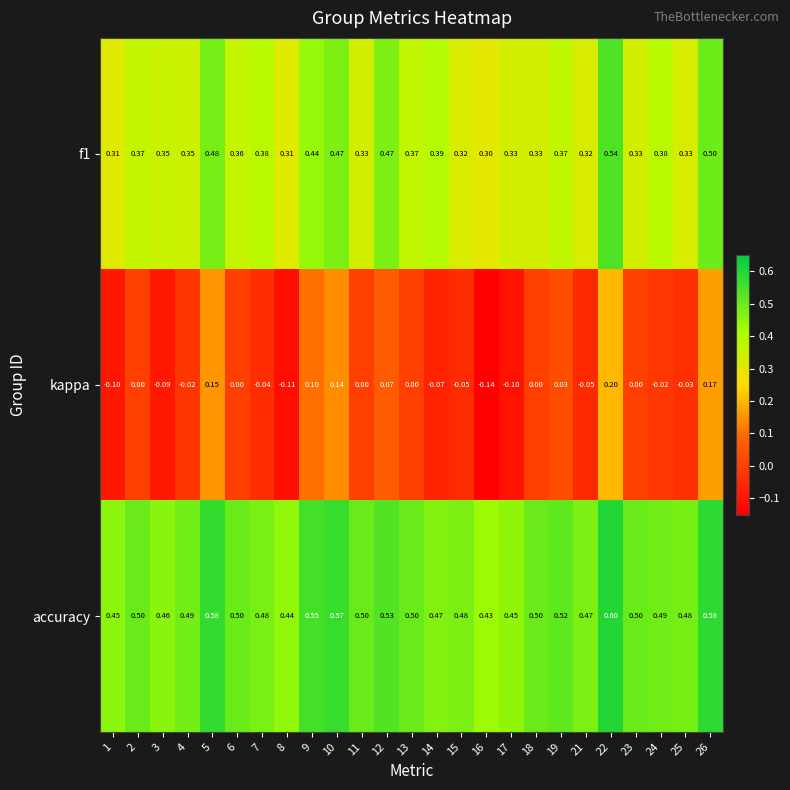

Which series has the largest range (max minus min)?

kappa